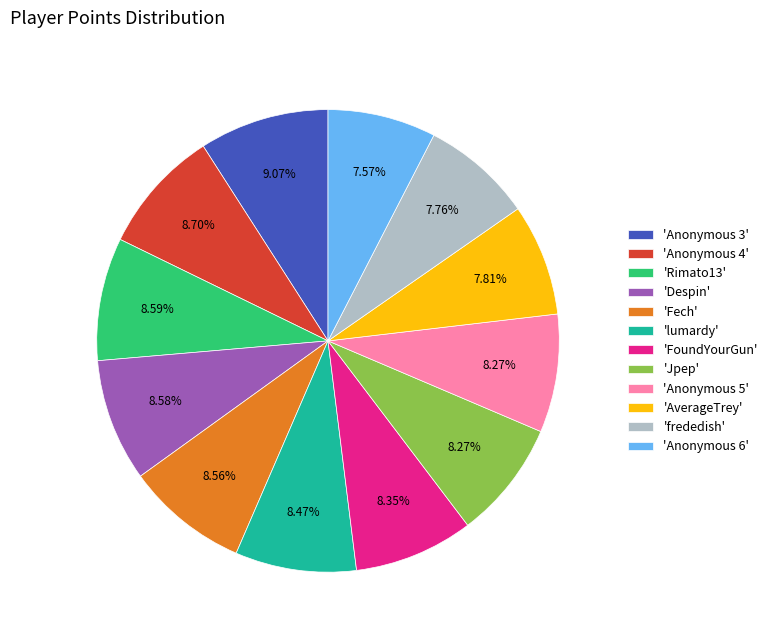

Does 'Anonymous 5' account for over 50% of the chart?

No